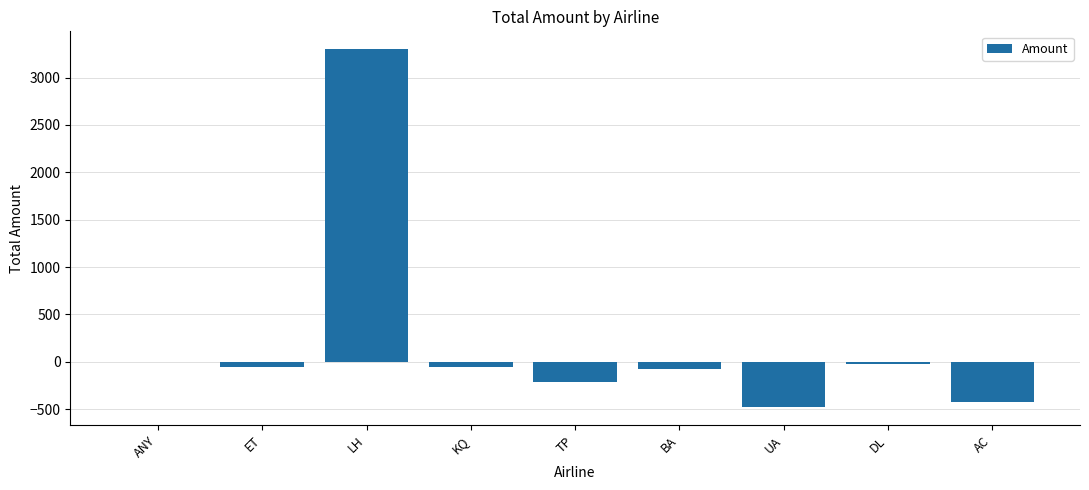

Count the number of values greater than -60.

3